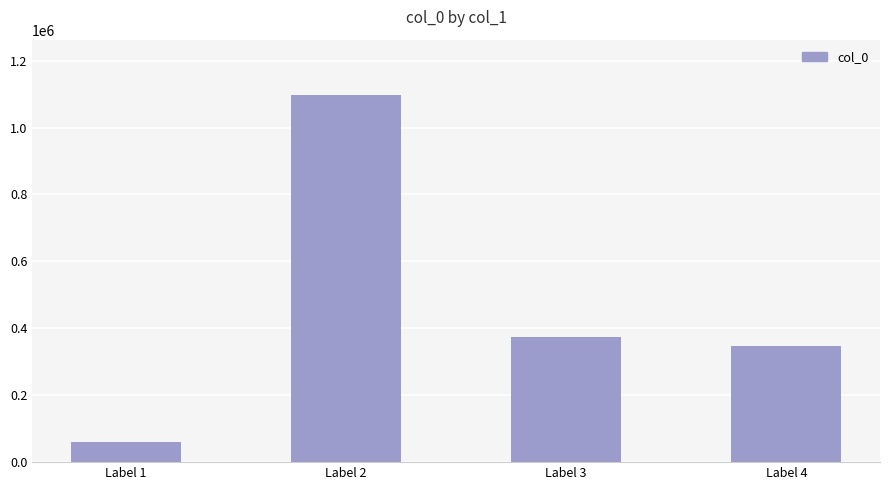

How many bars are there in total?

4